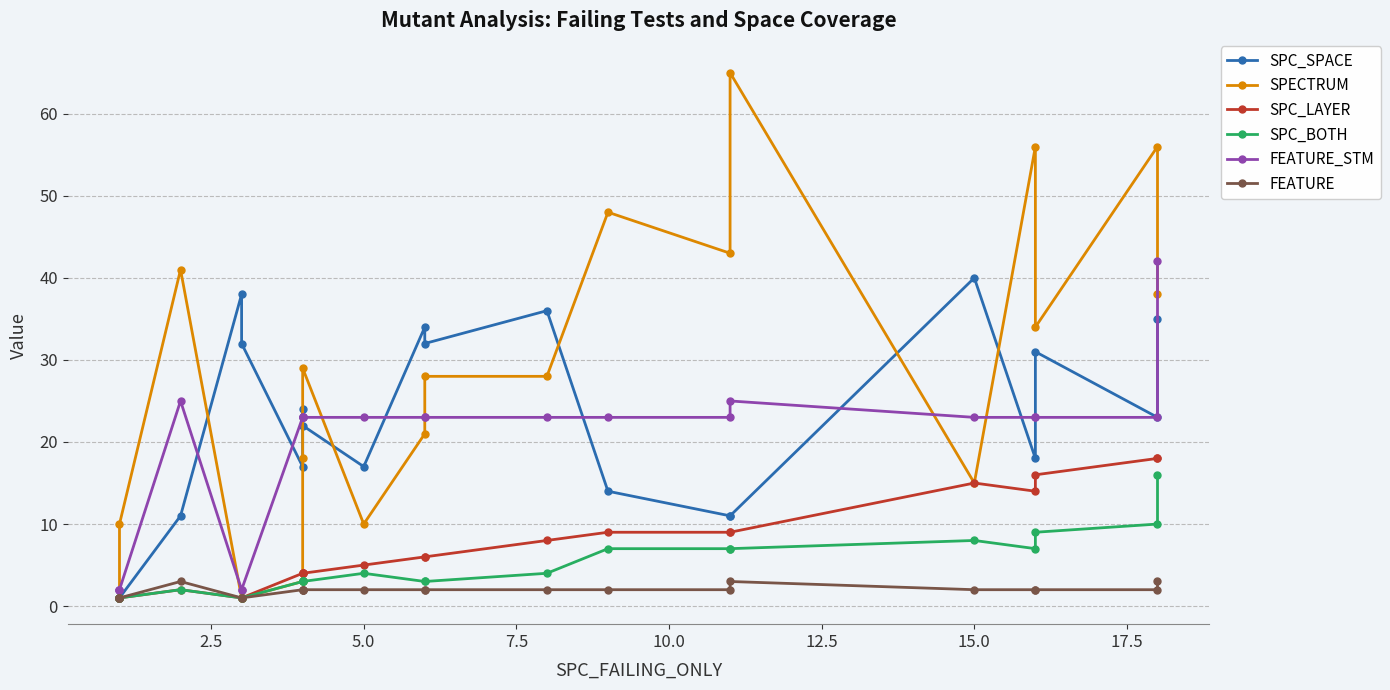

How many categories are shown in the chart?

22